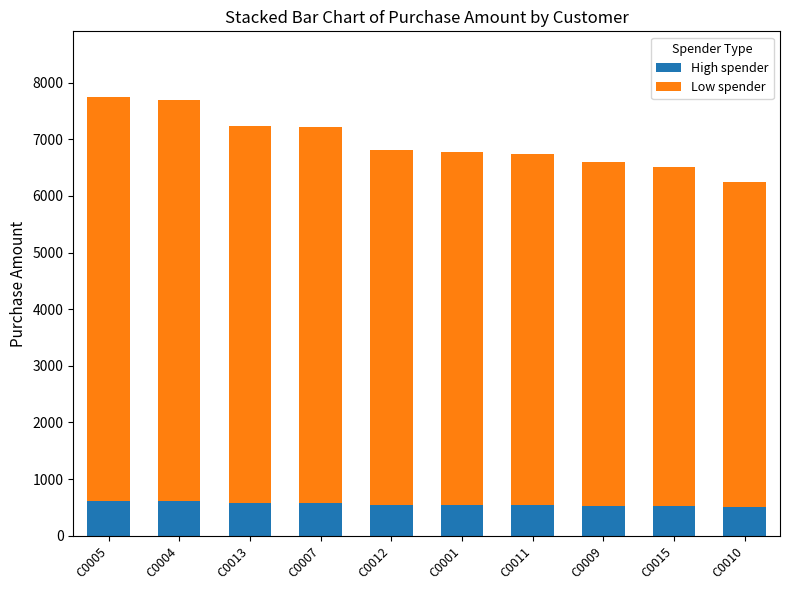

The value of High spender at C0001 is 542. True or false?

True